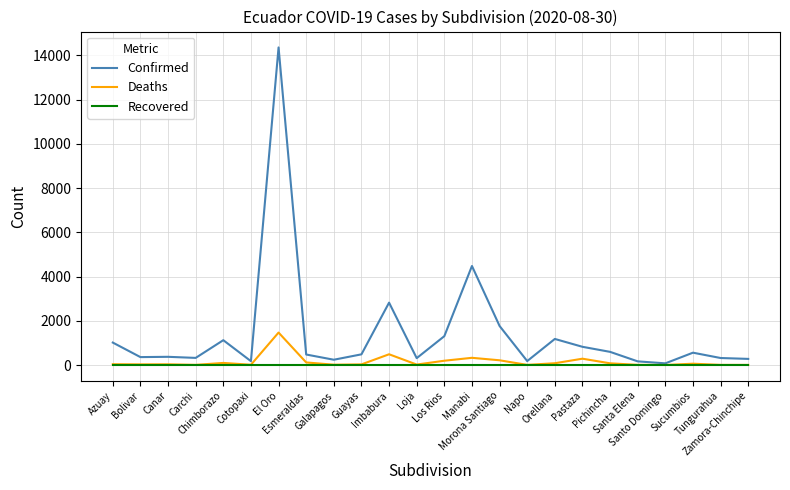

List the series in order of their peak value, lowest first.

Recovered, Deaths, Confirmed